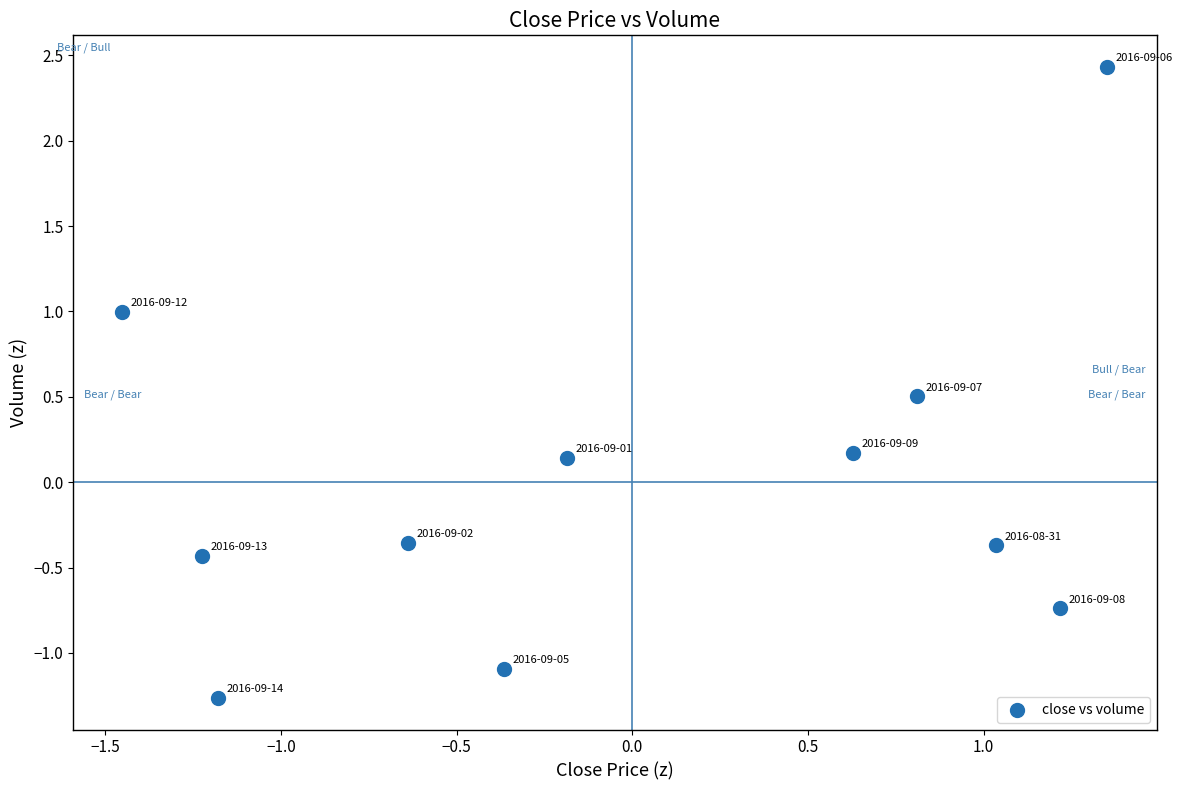

What is the range of X values (max minus min)?

2.8